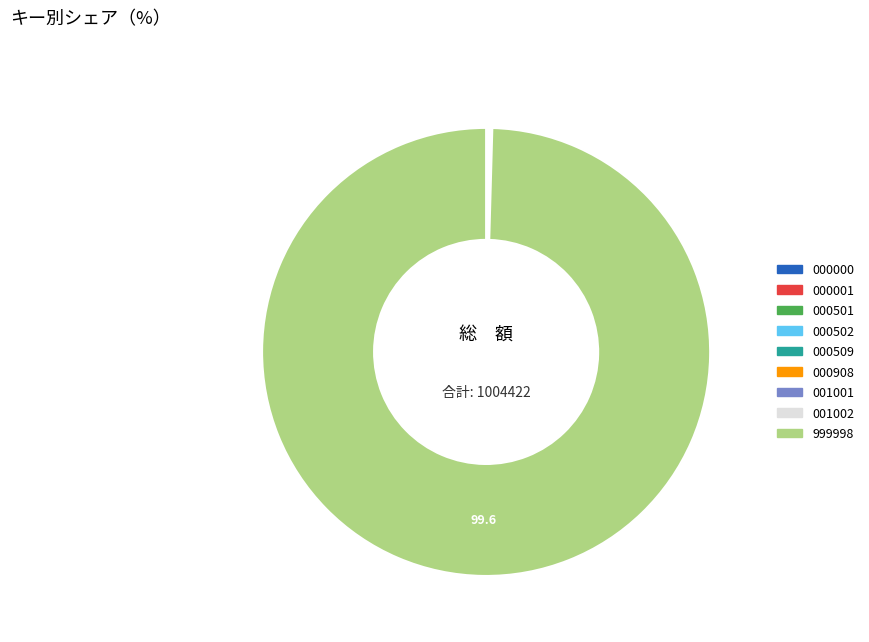

Is it true that 999998 is 100% of the pie?

True